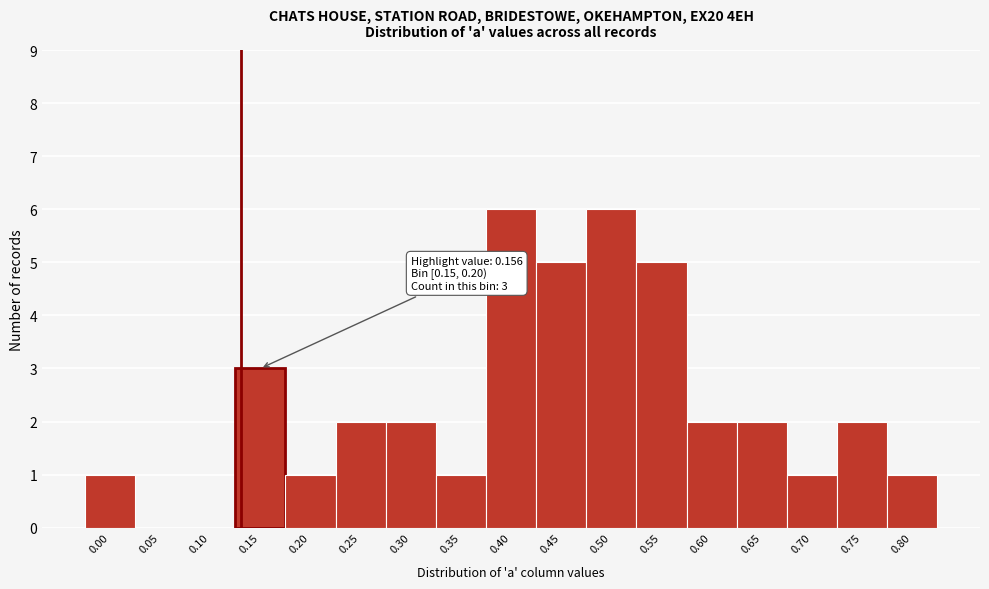

Reading left to right, what are all the values shown in this chart?

0.00=1	0.05=0	0.10=0	0.15=3	0.20=1	0.25=2	0.30=2	0.35=1	0.40=6	0.45=5	0.50=6	0.55=5	0.60=2	0.65=2	0.70=1	0.75=2	0.80=1